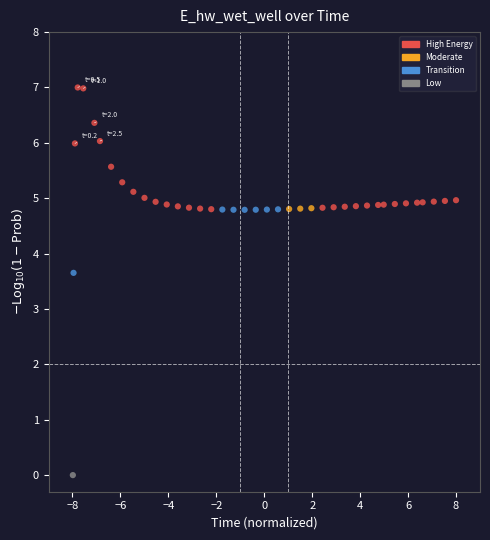

What Y value in the scatter plot is closest to 3?

3.7